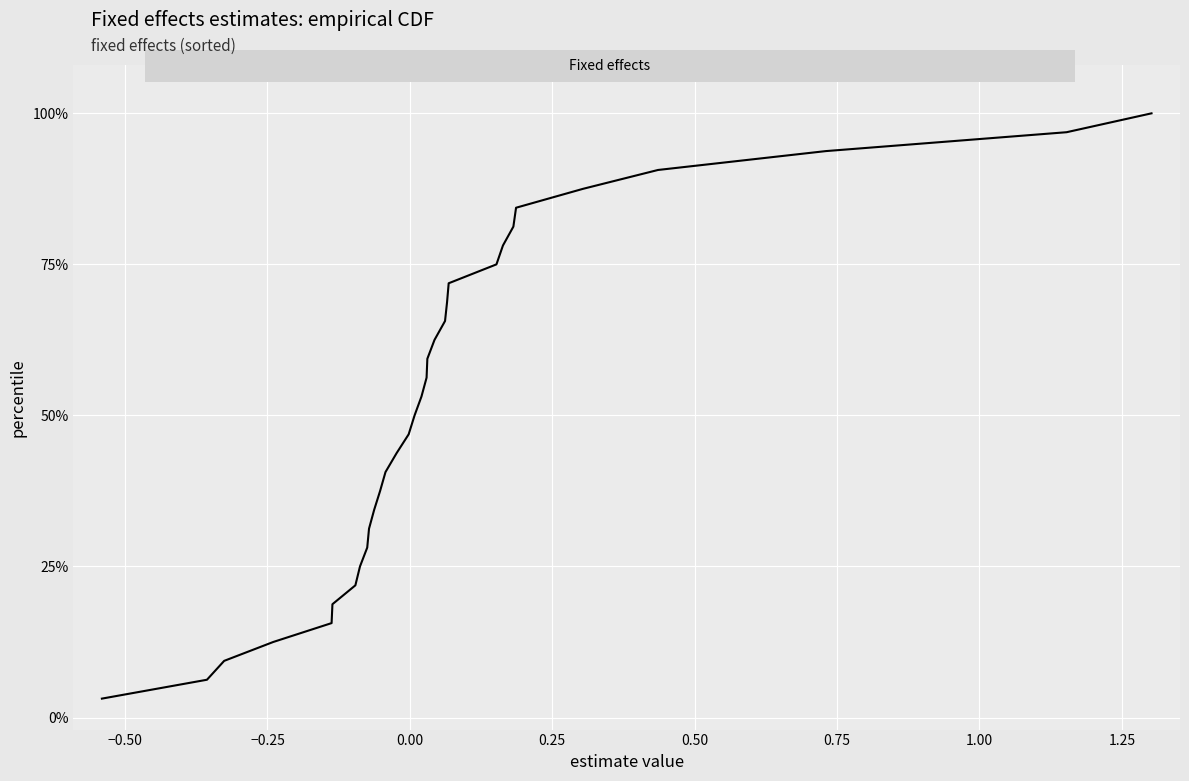

Does the chart have visible grid lines?

Yes